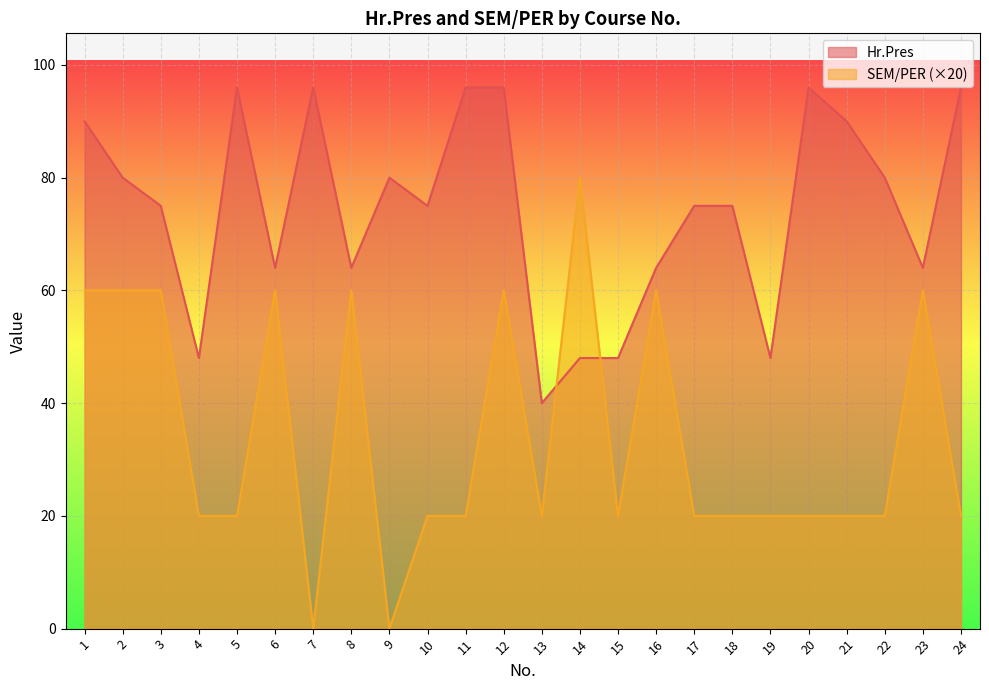

What is the difference between the maximum and minimum values in the Hr.Pres series?

56